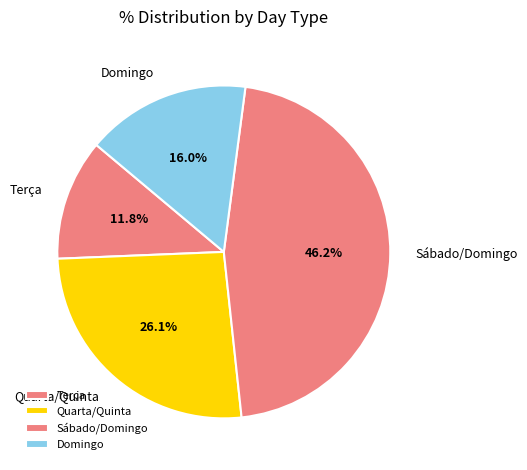

Which category has the smallest portion of the pie?

Terça